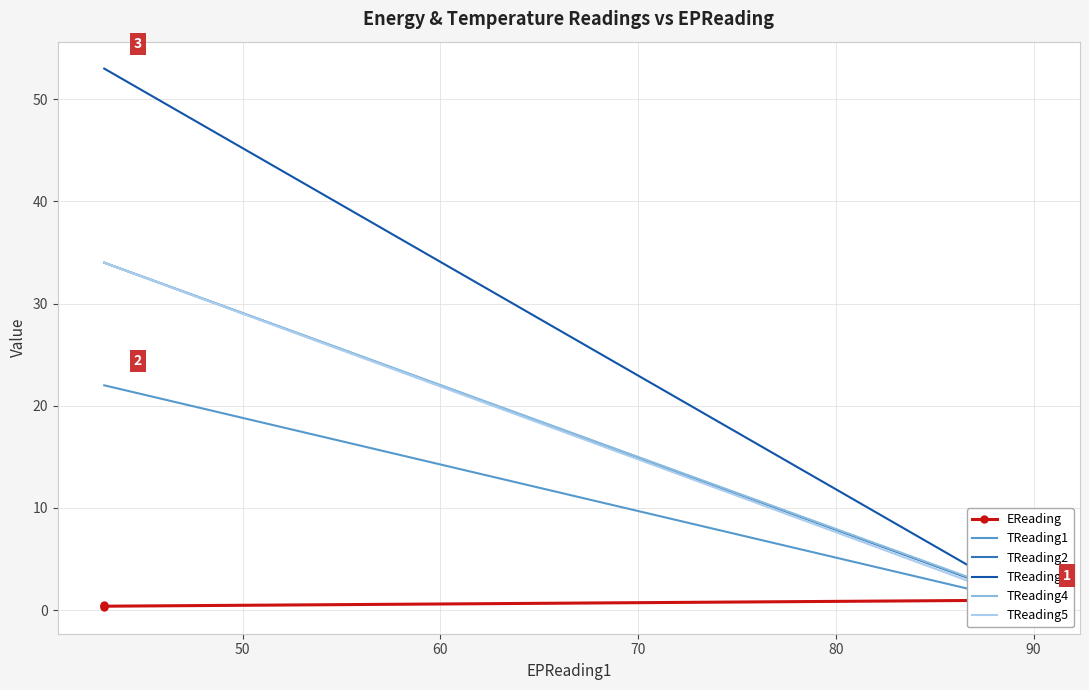

The value of EReading at 50 is 0.4. True or false?

True